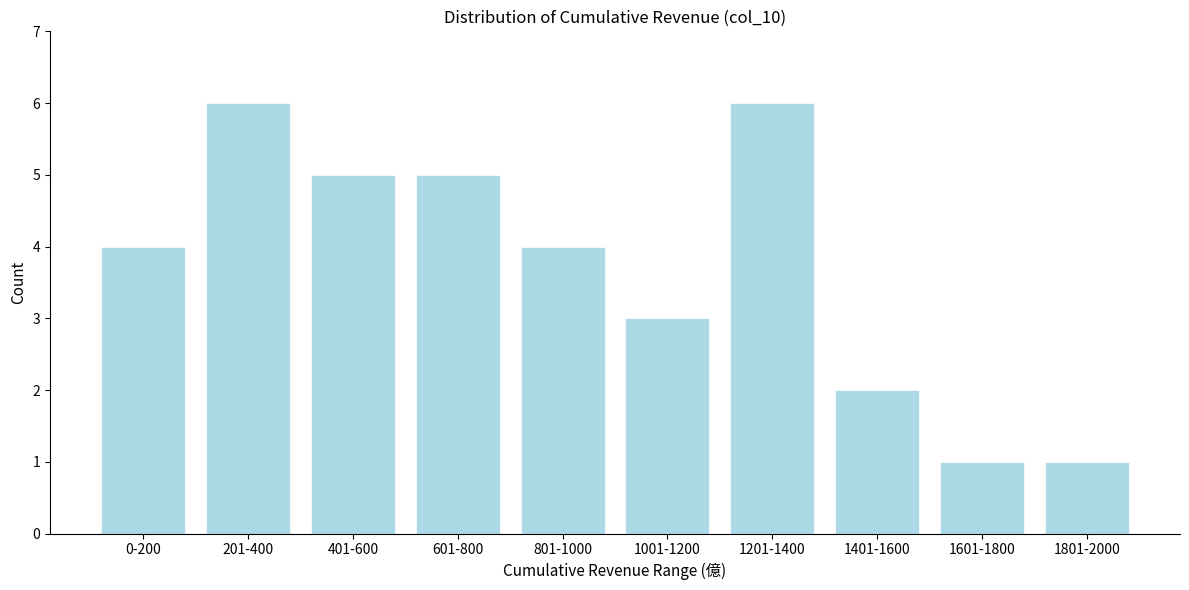

Reading left to right, list all the values displayed in this chart.

4	6	5	5	4	3	6	2	1	1